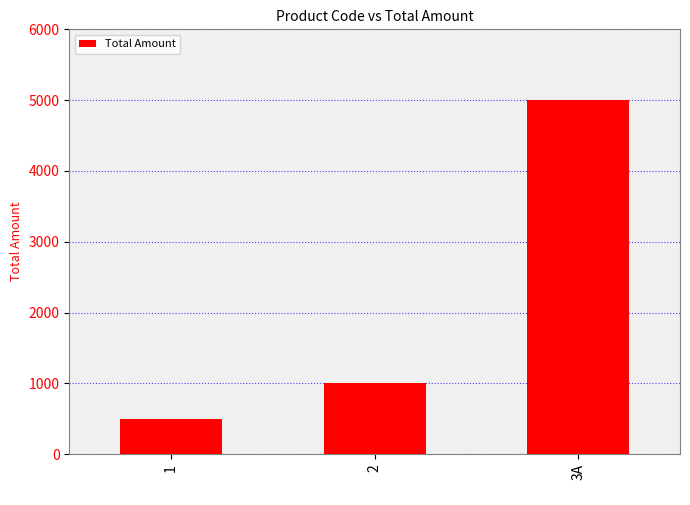

Reading left to right, list all the values displayed in this chart.

1=500	2=1000	3A=5000